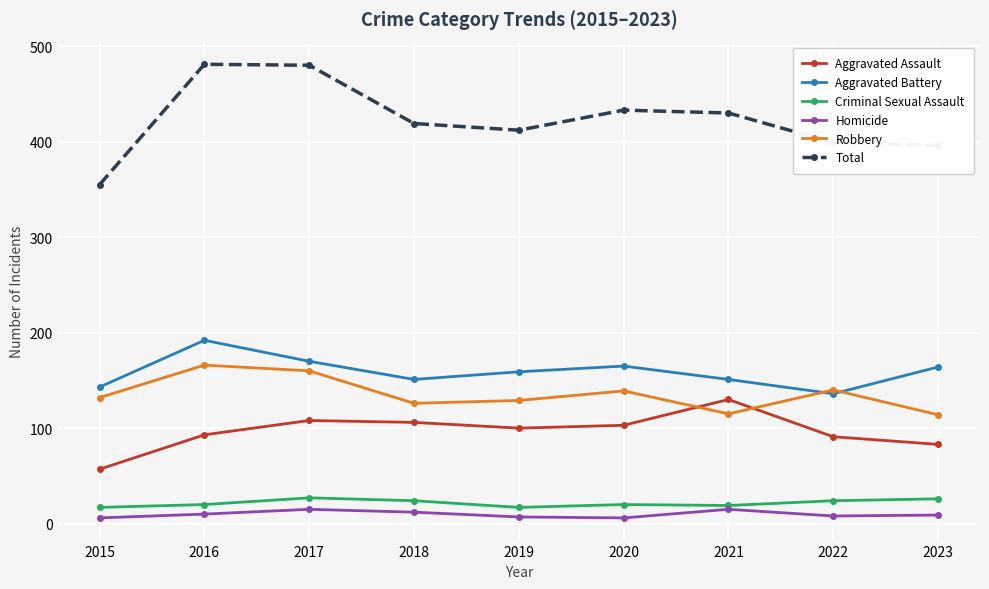

What are all the series names shown in the legend?

Aggravated Assault, Aggravated Battery, Criminal Sexual Assault, Homicide, Robbery, Total